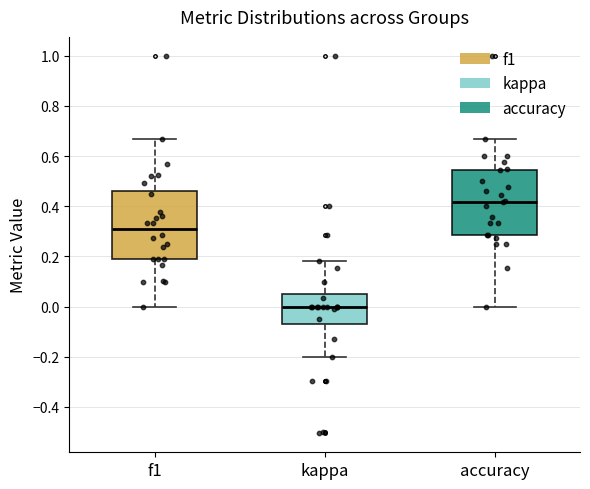

Which box's median line is the lowest?

kappa